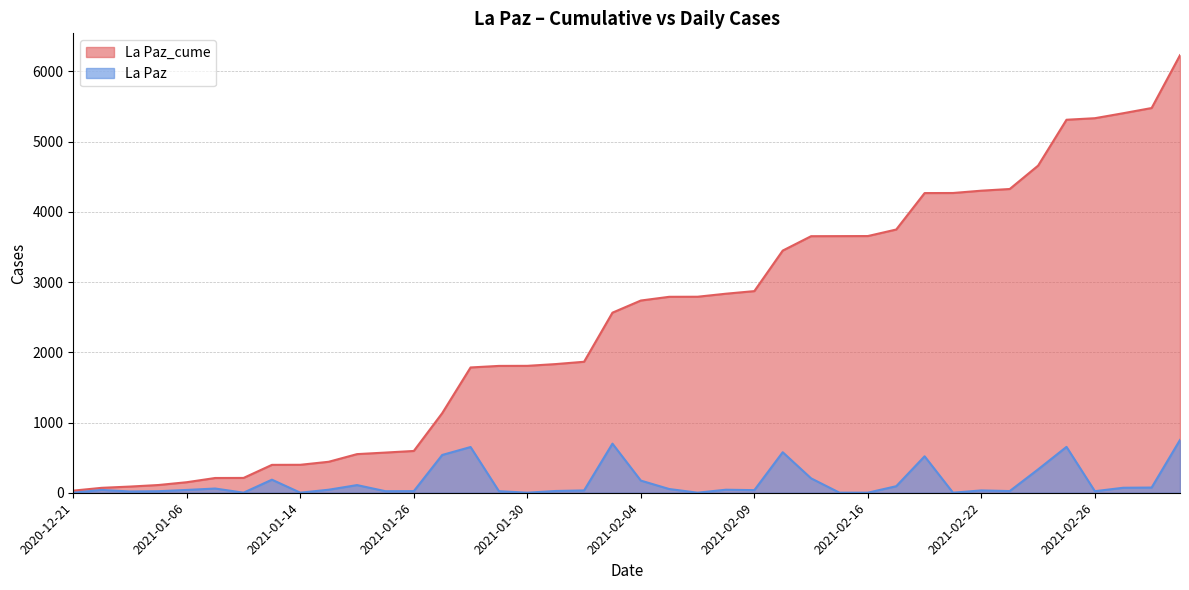

How many positive values does the La Paz series have?

39